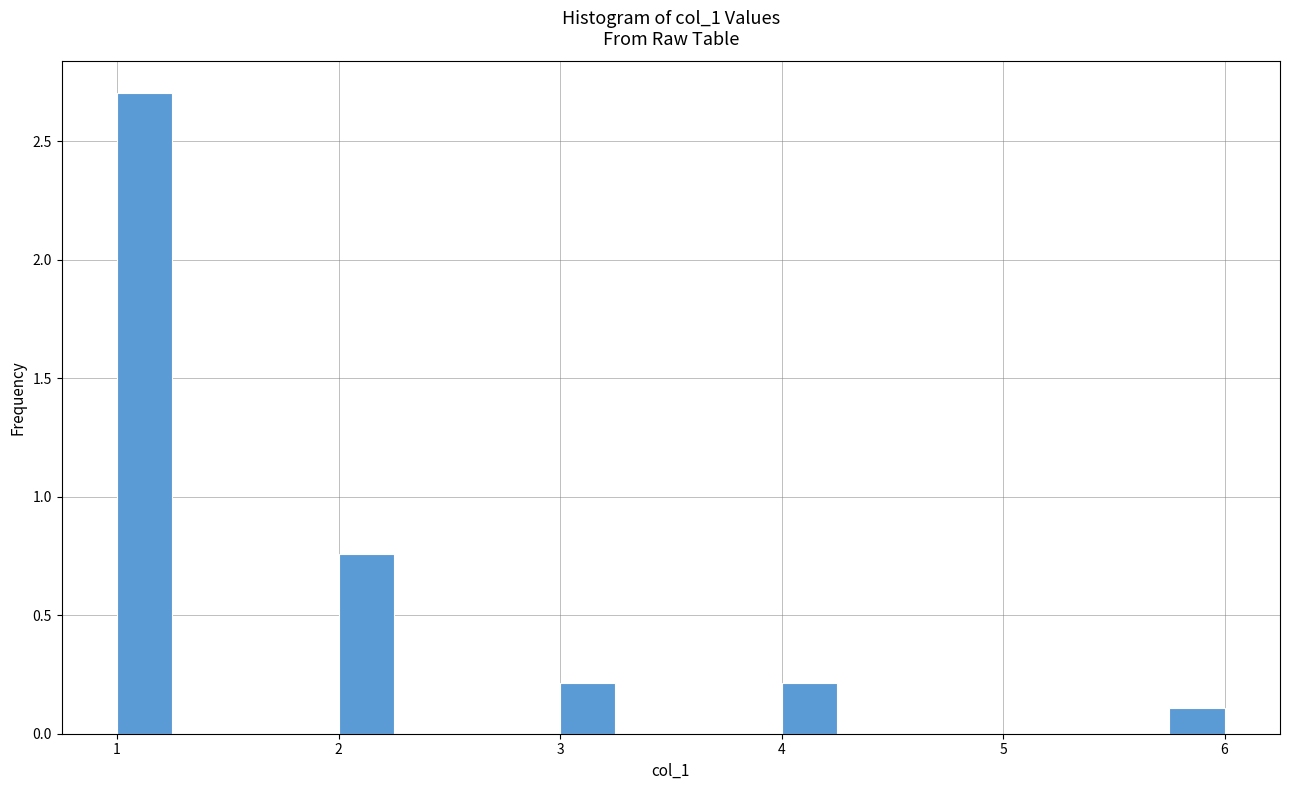

Around what value on the x-axis is the tallest bar? Give the approximate position of its centre, as read against the axis.

1.1